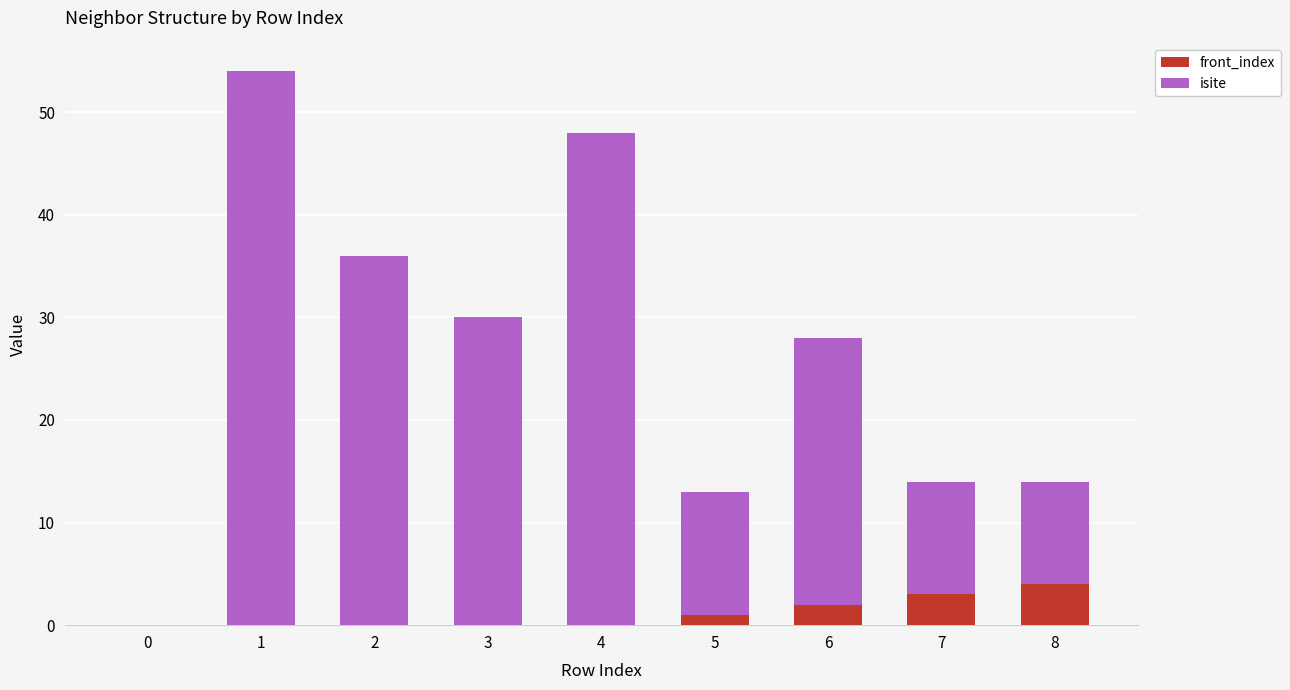

True or false: front_index has a value of 0 at 0.

True